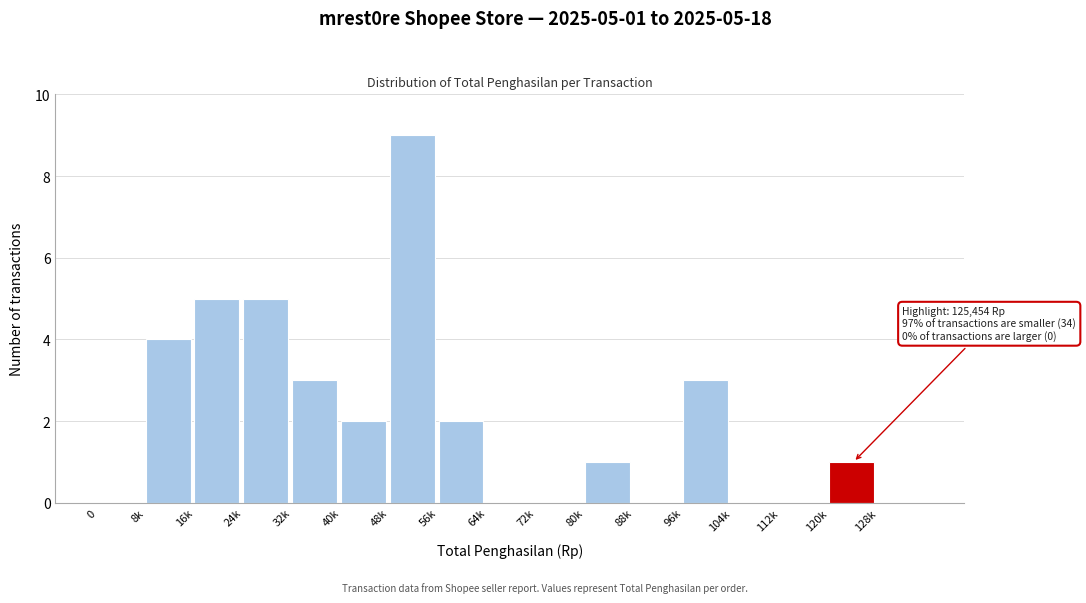

Reading left to right, what are all the values shown in this chart?

0=0	8k=4	16k=5	24k=5	32k=3	40k=2	48k=9	56k=2	64k=0	72k=0	80k=1	88k=0	96k=3	104k=0	112k=0	120k=1	128k=0